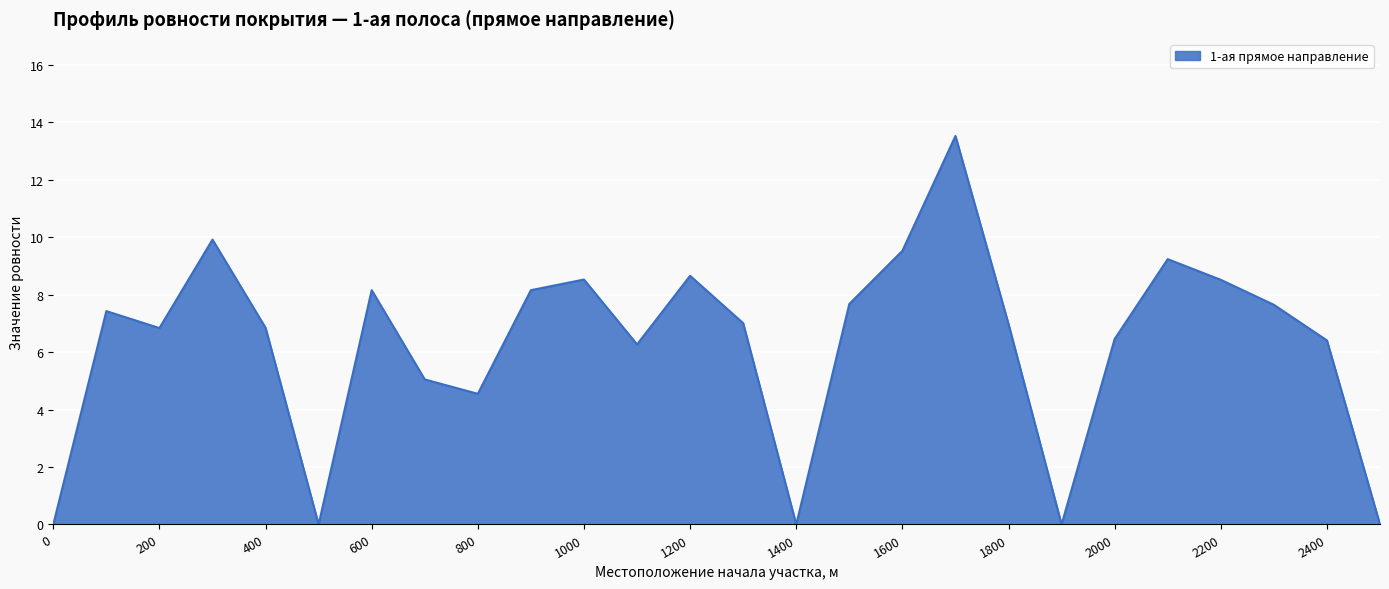

What is the average value?

6.3